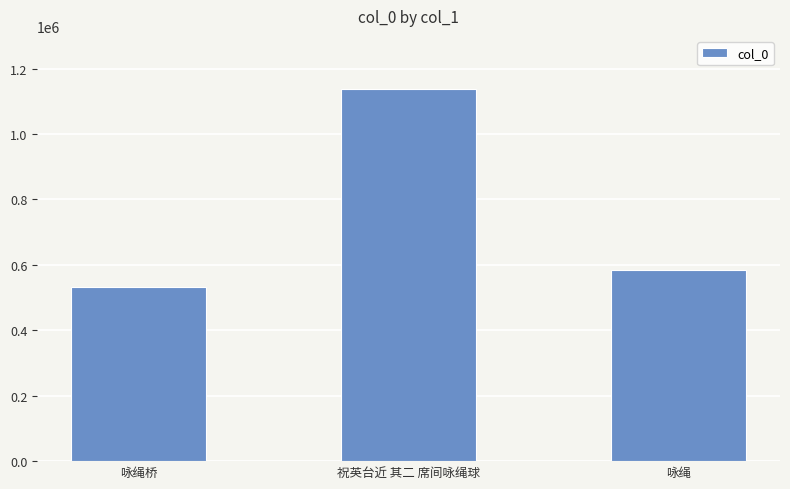

Reading left to right, extract all data points from this chart.

530902	1137118	583574